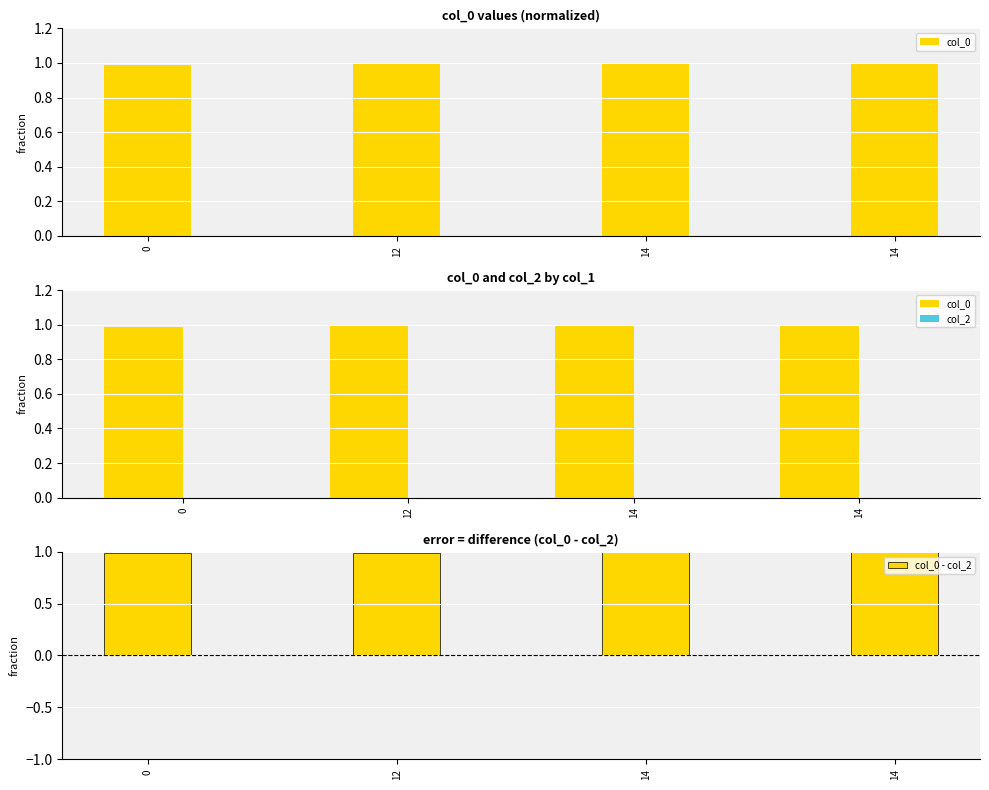

What are all the series names shown in the legend?

col_0, col_2